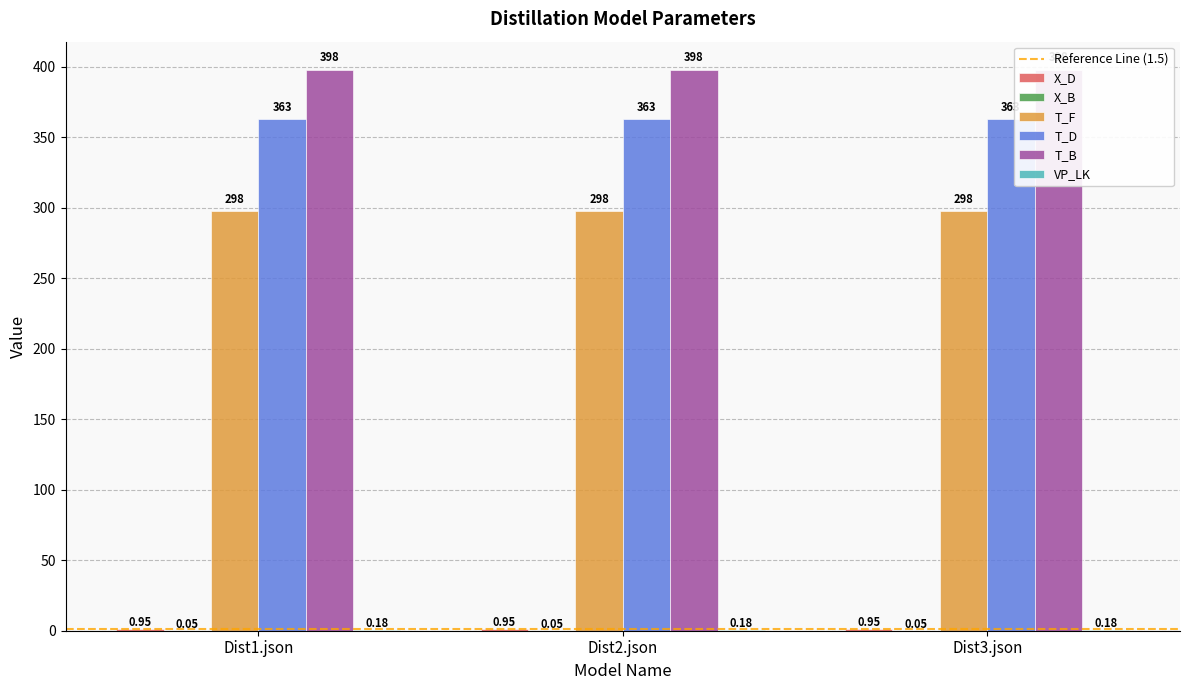

Which series has the largest range (max minus min)?

X_D